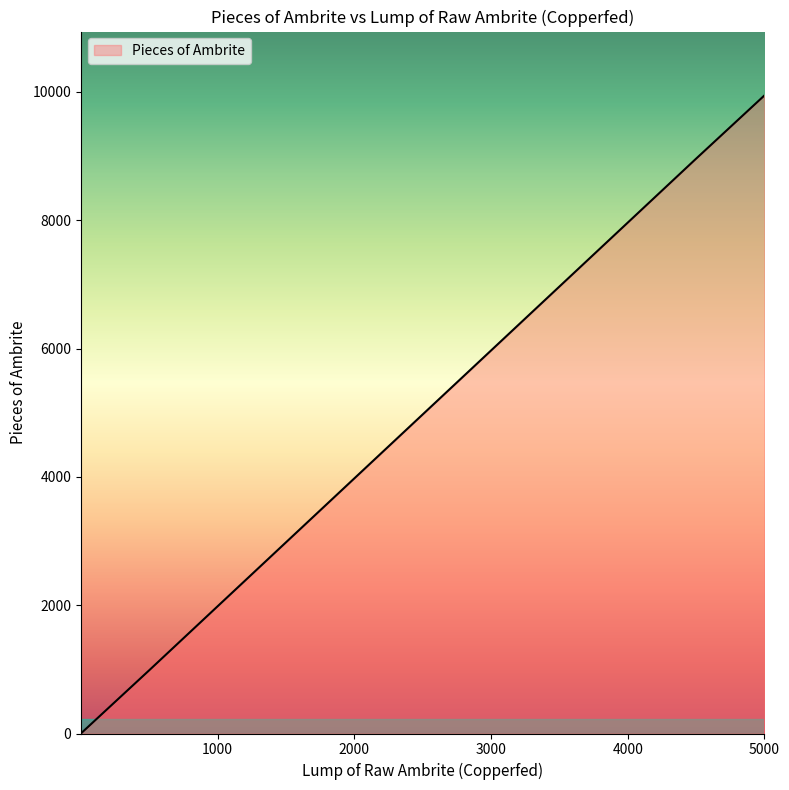

What is the greatest value displayed?

9945.0